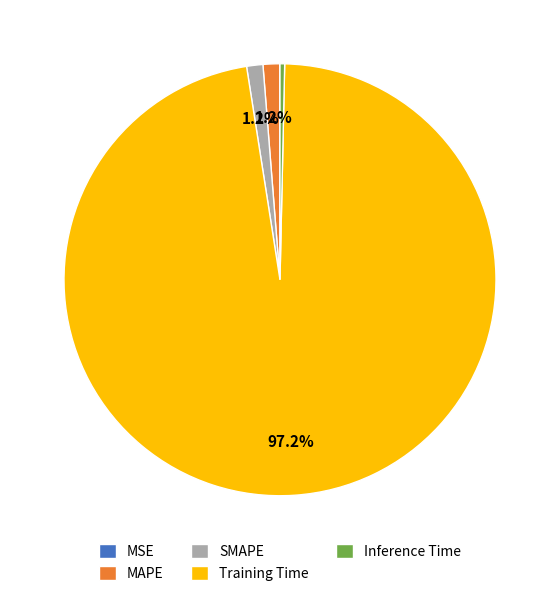

Is there any slice that represents more than half of the pie?

Yes